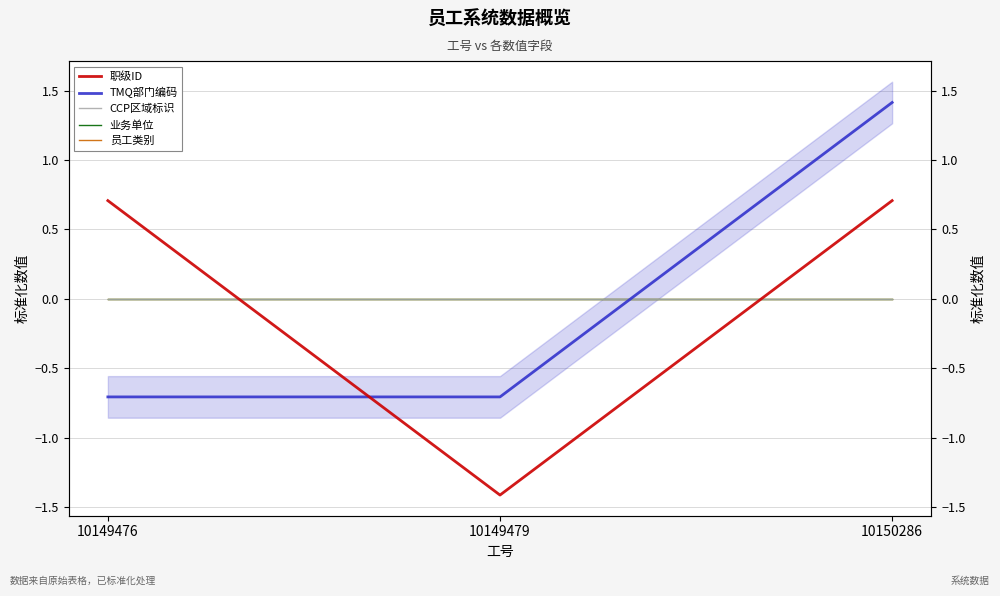

Is the value of TMQ部门编码 at 10149479 greater than the value of 员工类别 at 10150286?

No